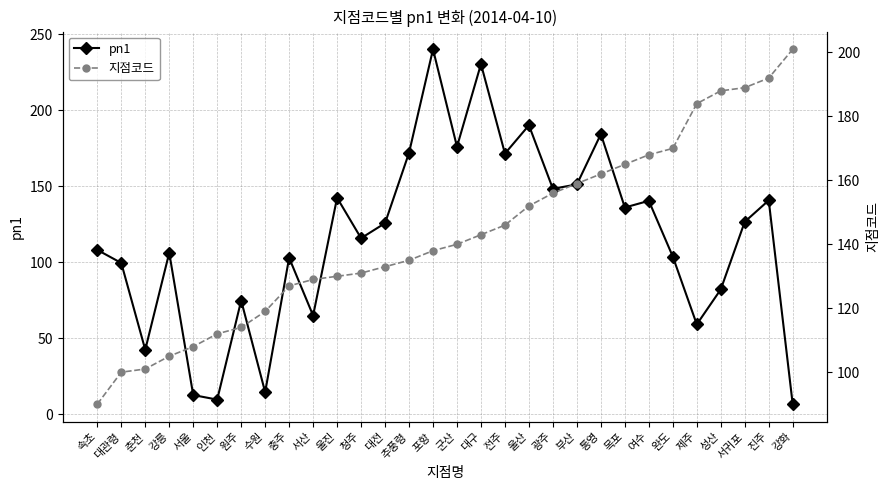

Rank the series at 울진 from lowest to highest value.

지점코드, pn1